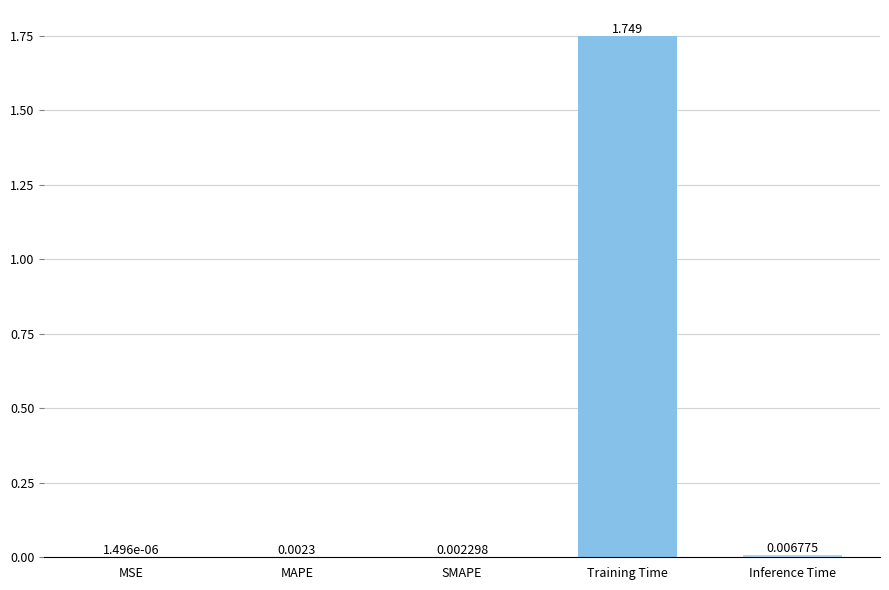

Which has a higher value, Training Time or MSE?

Training Time